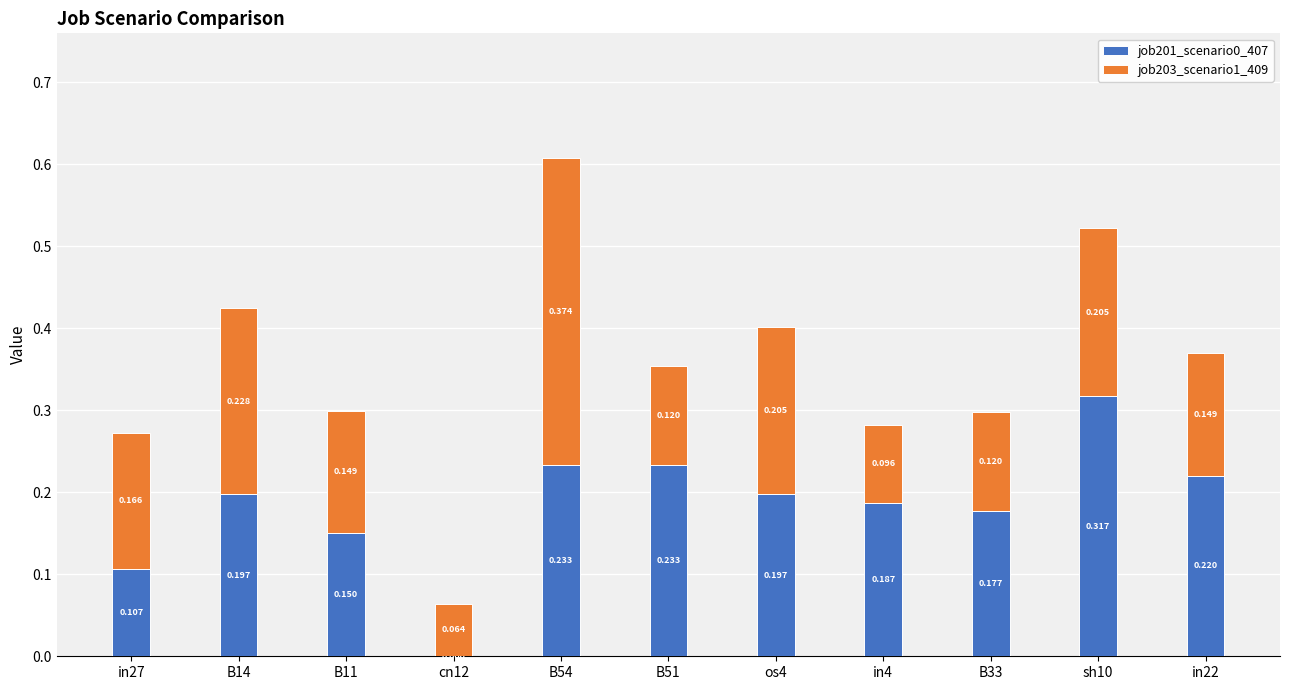

Which has a higher value, in22 or B11?

in22